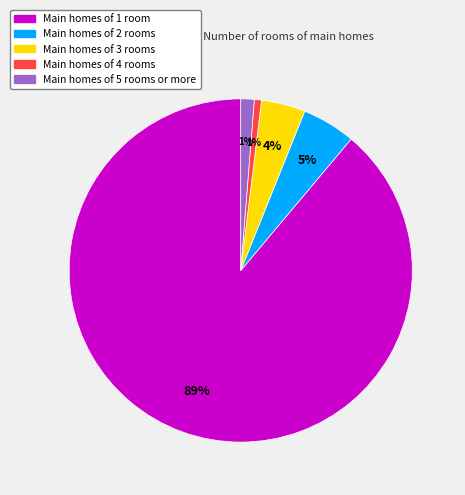

Between Main homes of 4 rooms and Main homes of 1 room, which is larger?

Main homes of 1 room